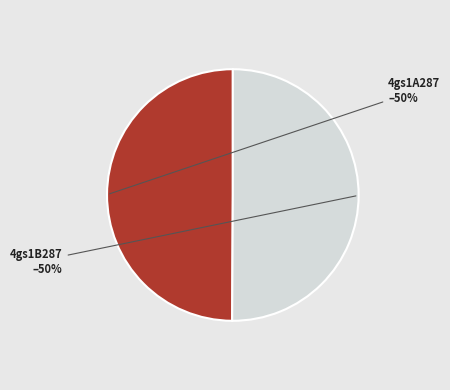

How many slices are in this pie chart?

2